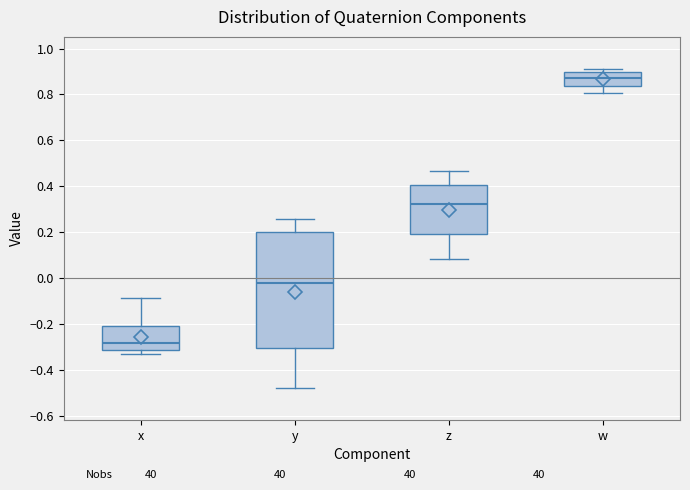

Which box's median line is the lowest?

x